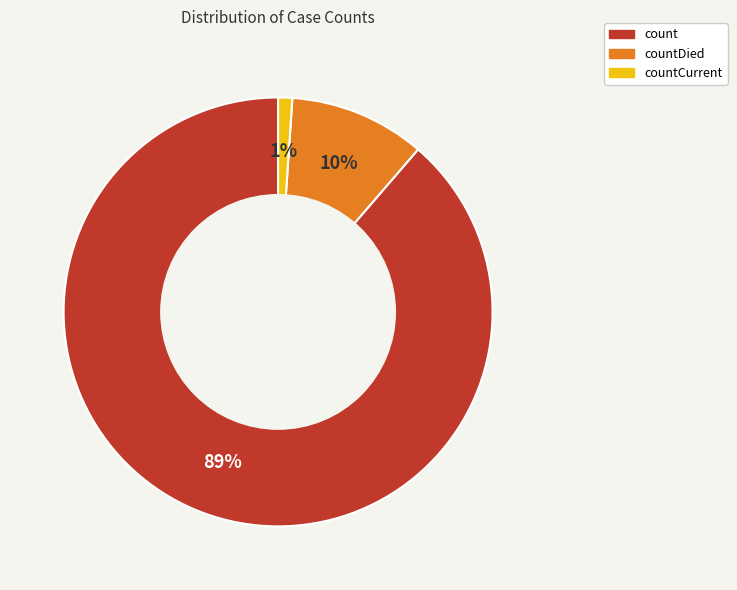

Which category has the smallest portion of the pie?

countCurrent